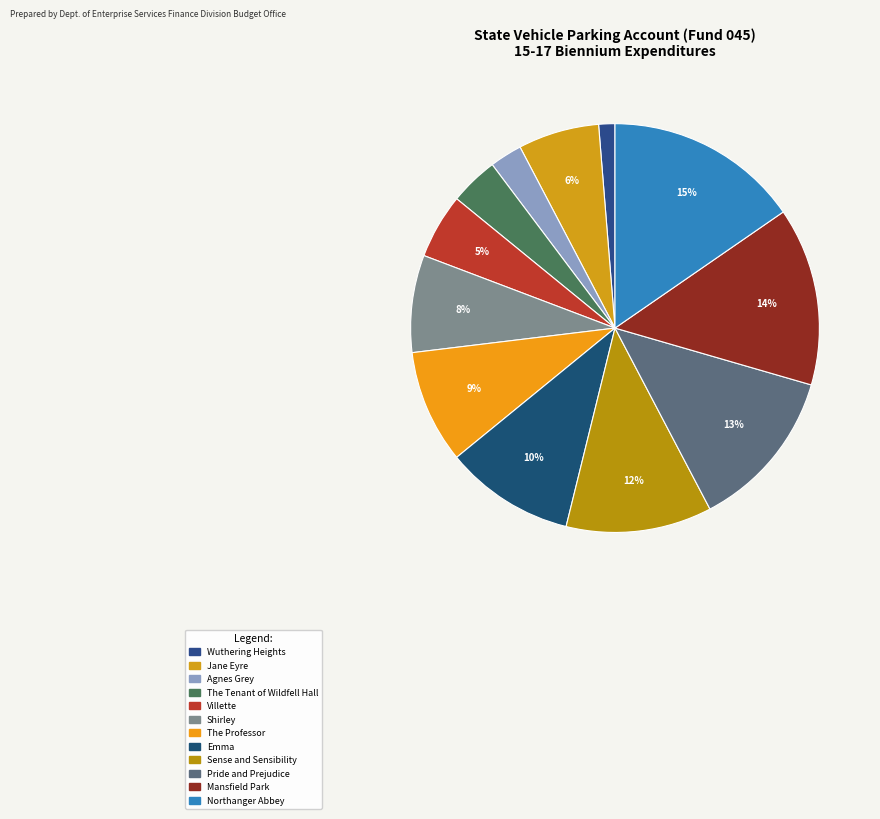

Which has a higher value, Agnes Grey or Northanger Abbey?

Northanger Abbey